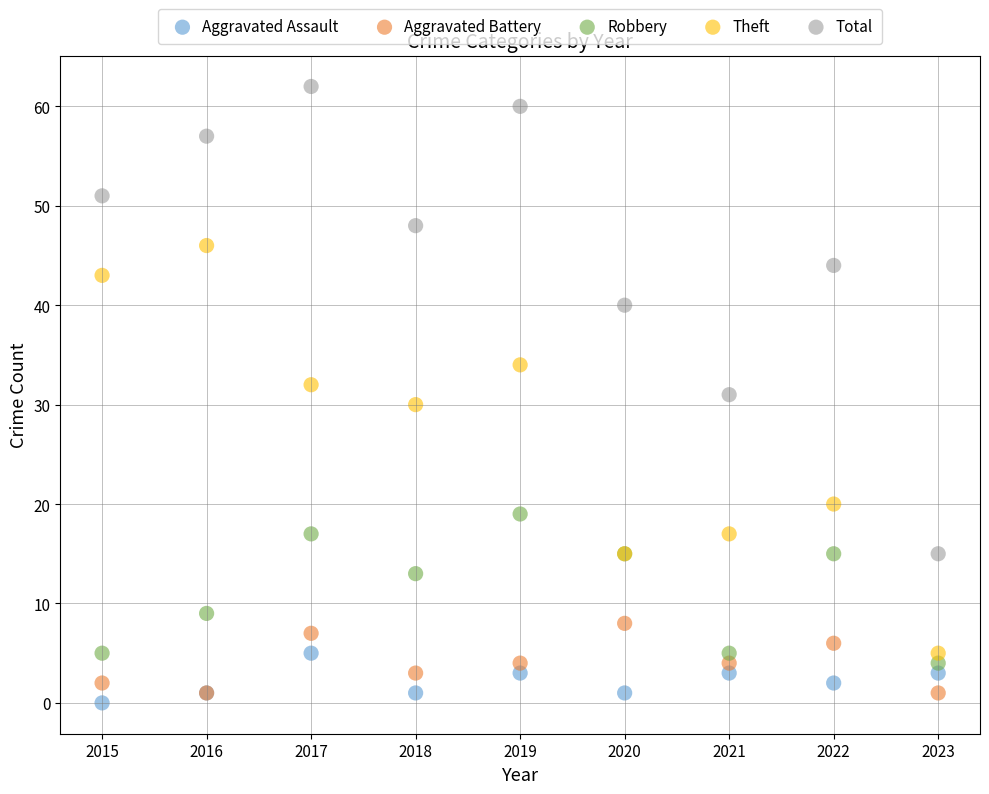

Which series contains the highest Y value?

Total